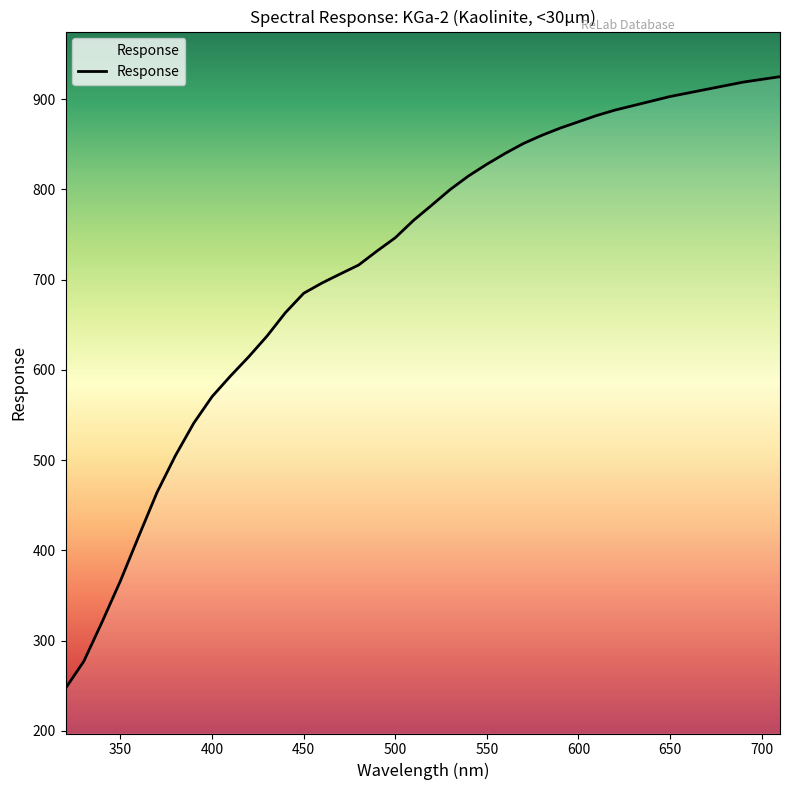

Does the chart display data point markers on the line(s)?

No